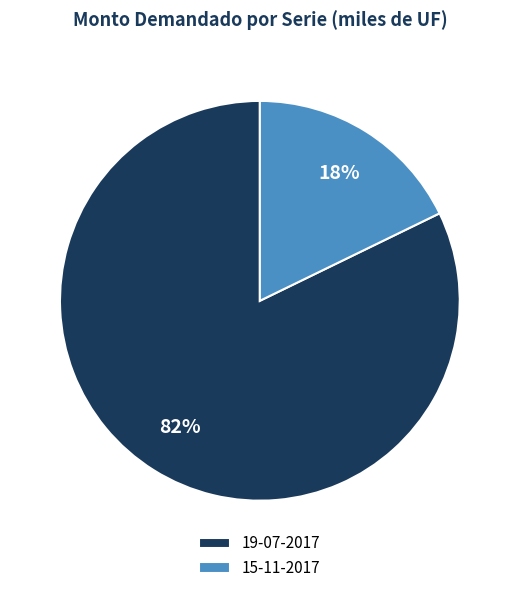

Approximately how many times larger is the value at 19-07-2017 compared to 15-11-2017?

4.6